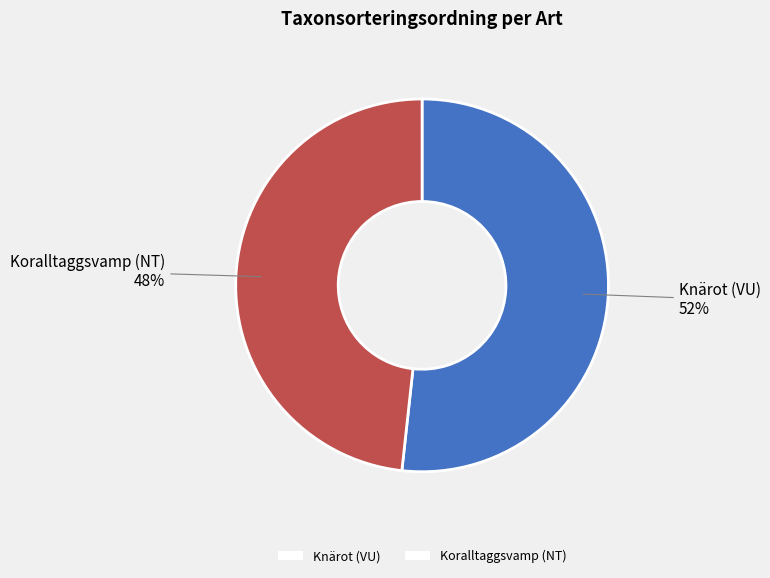

Is it true that Knärot (VU) is 45% of the pie?

False